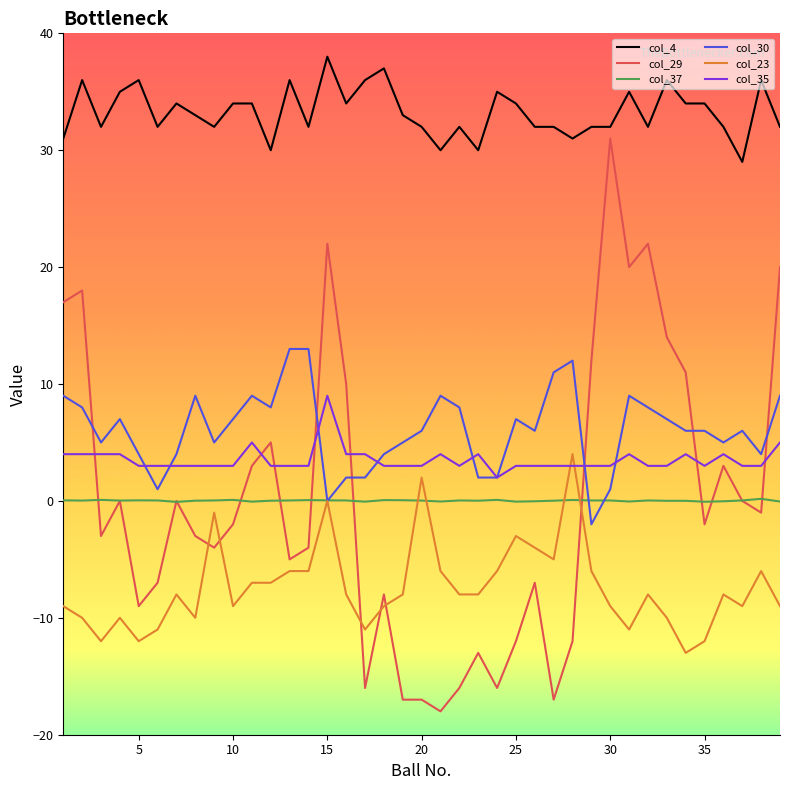

What is the difference between the second highest and minimum values in the col_23 series?

15.0